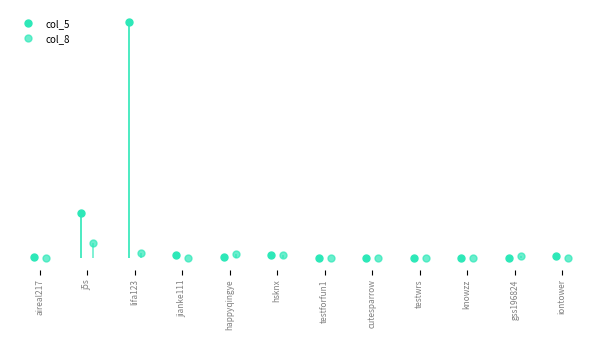

True or false: col_8 has a value of 6 at cutesparrow.

False